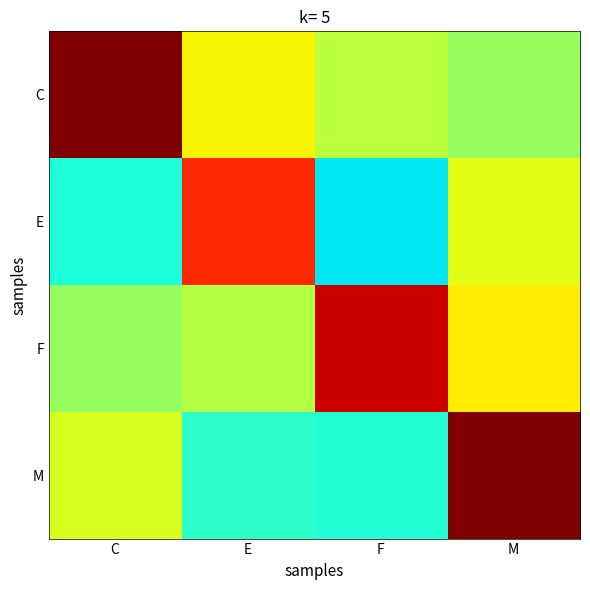

Which category has the lowest value across all series?

F